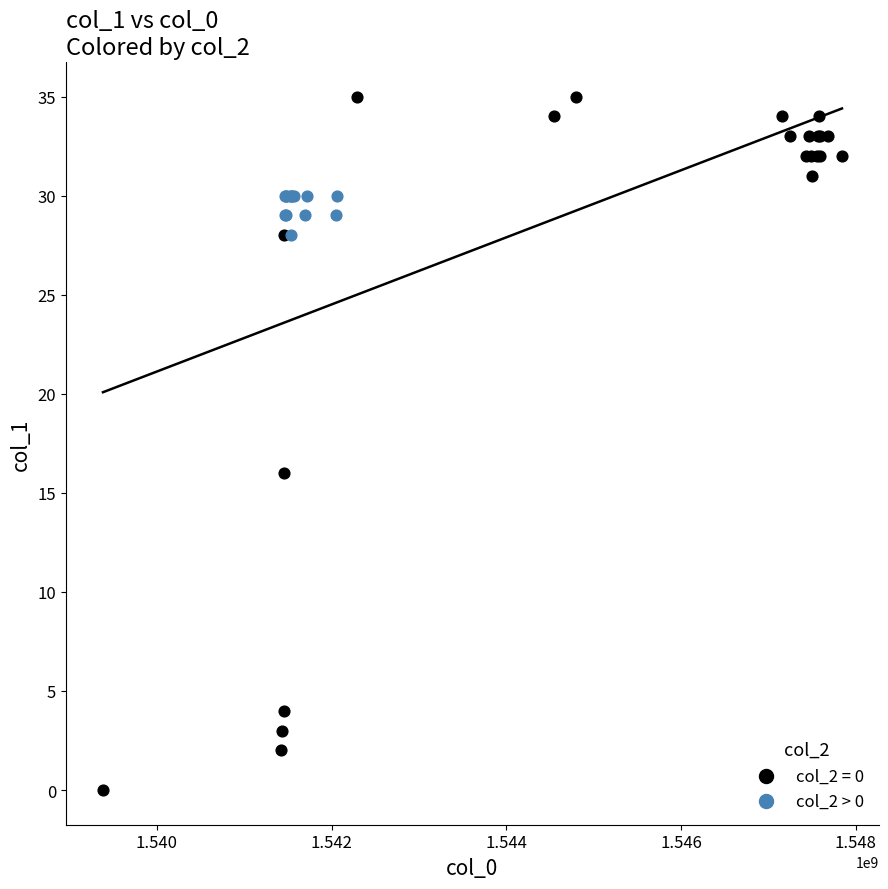

Which series contains the highest Y value?

col_2 = 0